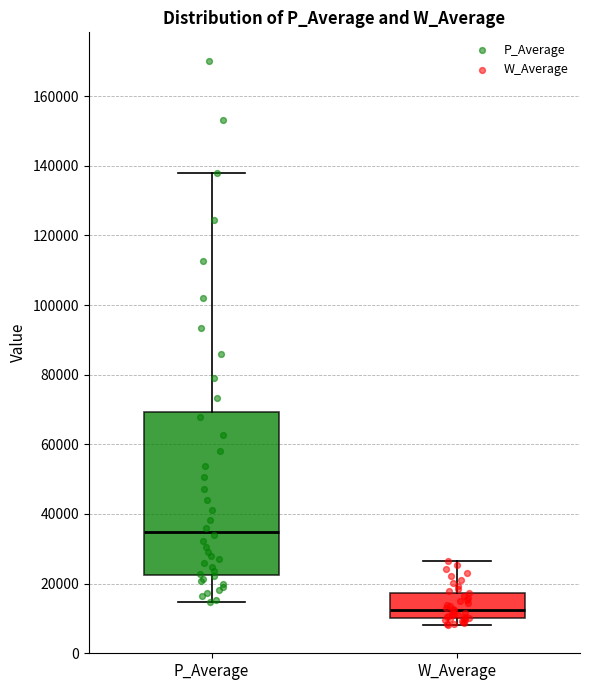

Where does the lower whisker of the box for P_Average end on the y-axis? The values are not printed on the chart, so give them approximately, as read against the axis.

14000